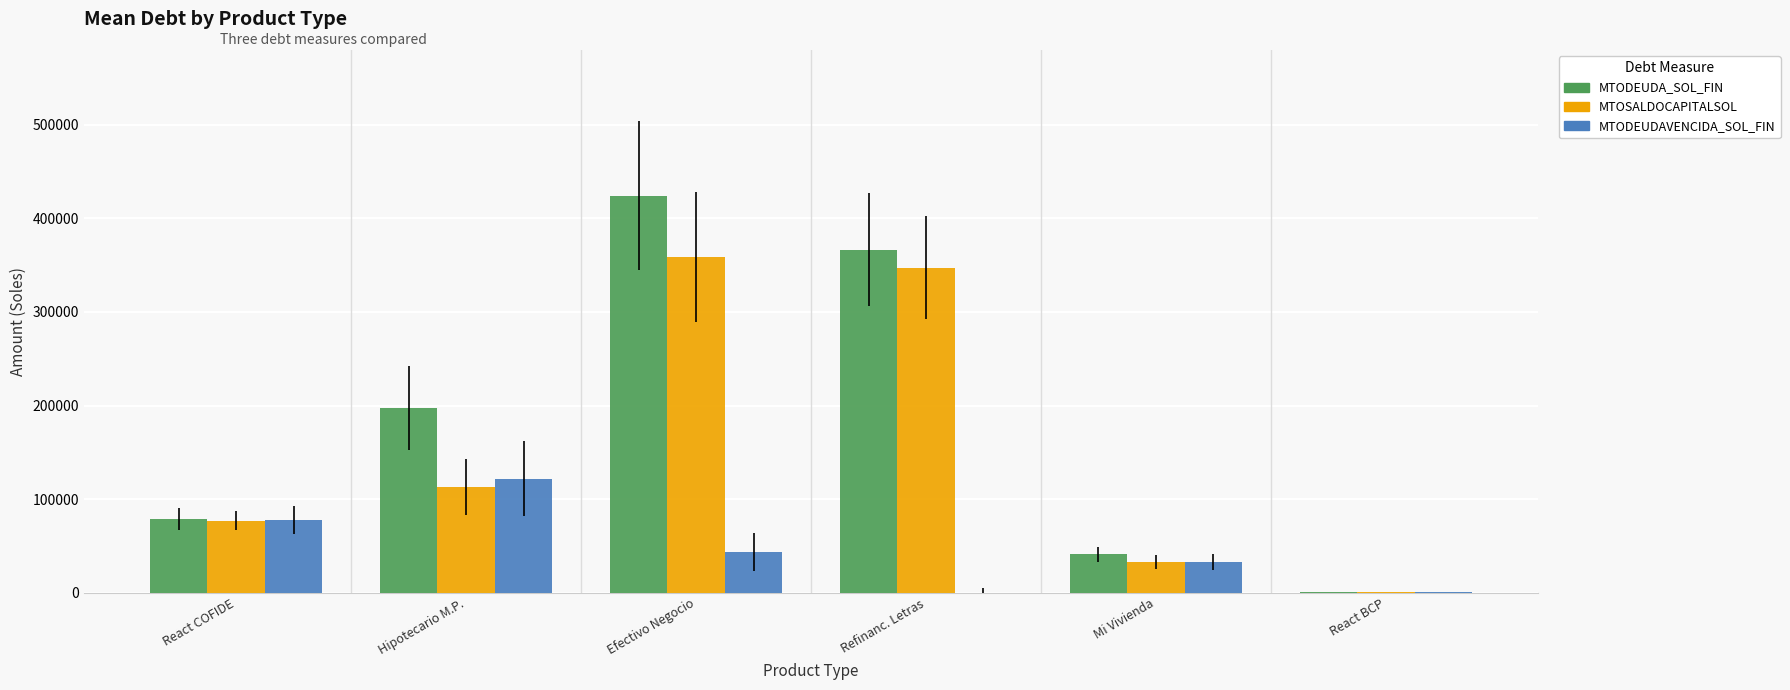

What is the sum of the MTODEUDAVENCIDA_SOL_FIN values at Efectivo Negocio and React COFIDE?

120403.2